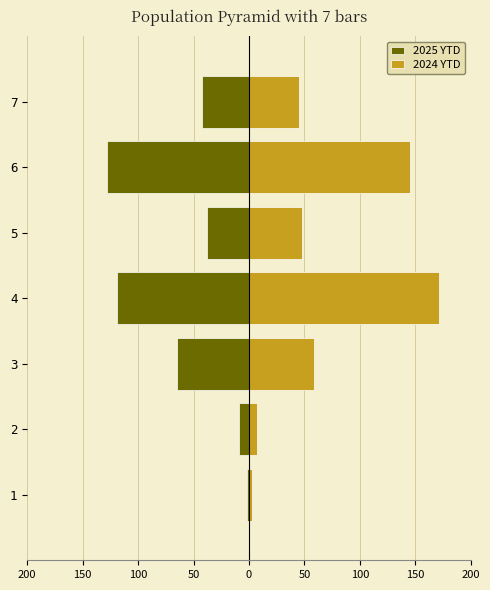

Read the 2025 YTD value at 2, to the nearest 10.

-10